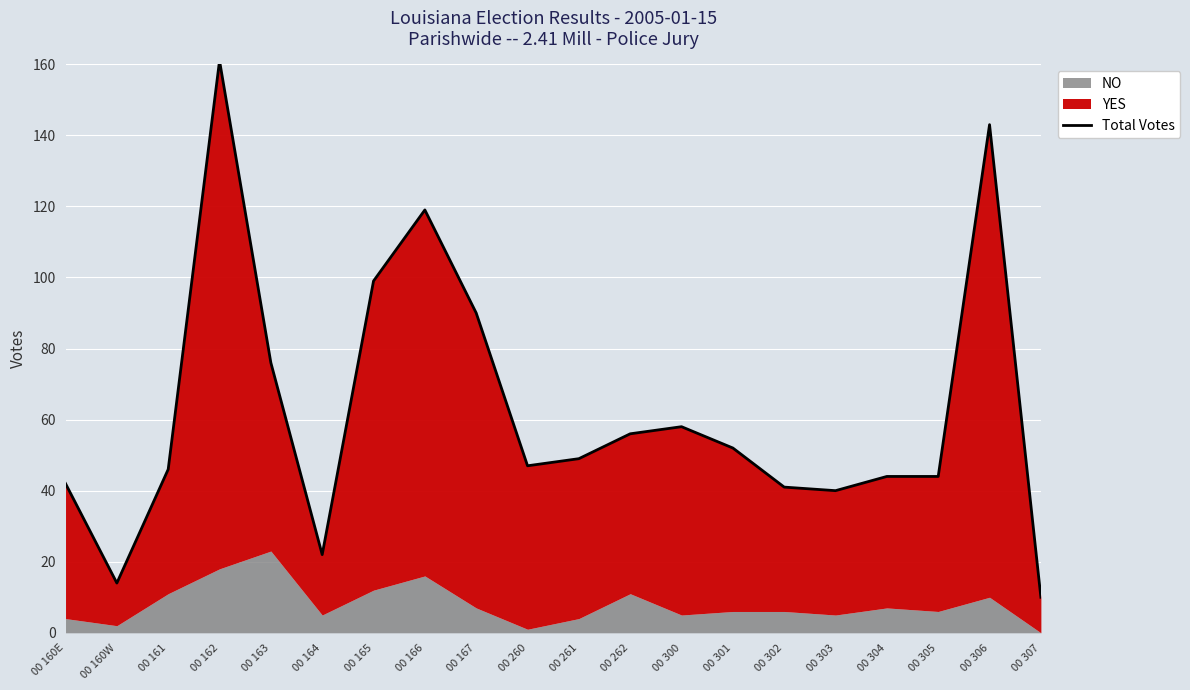

Does the chart display data point markers on the line(s)?

No